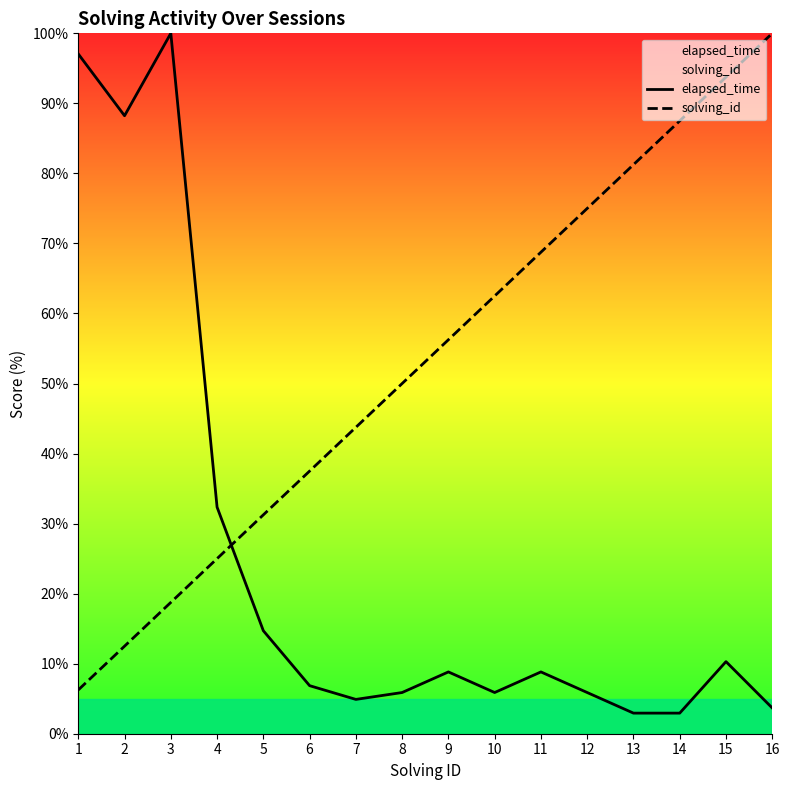

What is the total value across all series at 4?

57.4